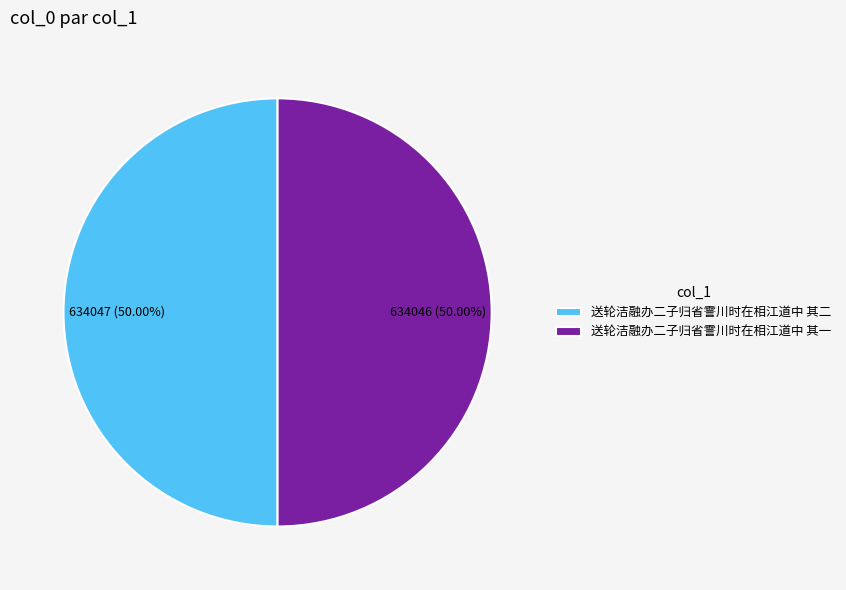

Approximately how many times larger is the value at 送轮洁融办二子归省霅川时在相江道中 其一 compared to 送轮洁融办二子归省霅川时在相江道中 其二?

1.0